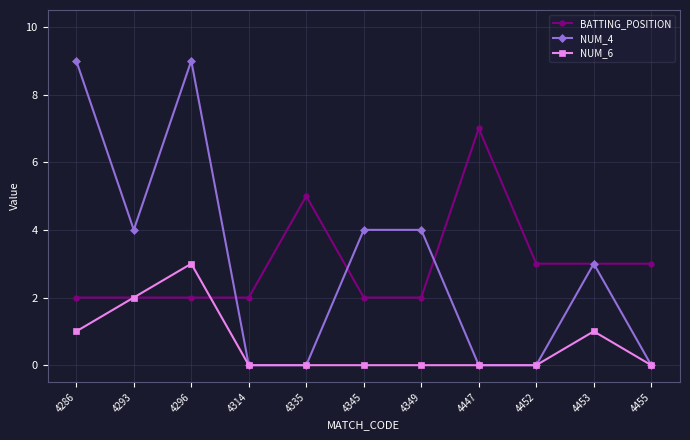

Between 4296 and 4345, which series saw the biggest shift?

NUM_4